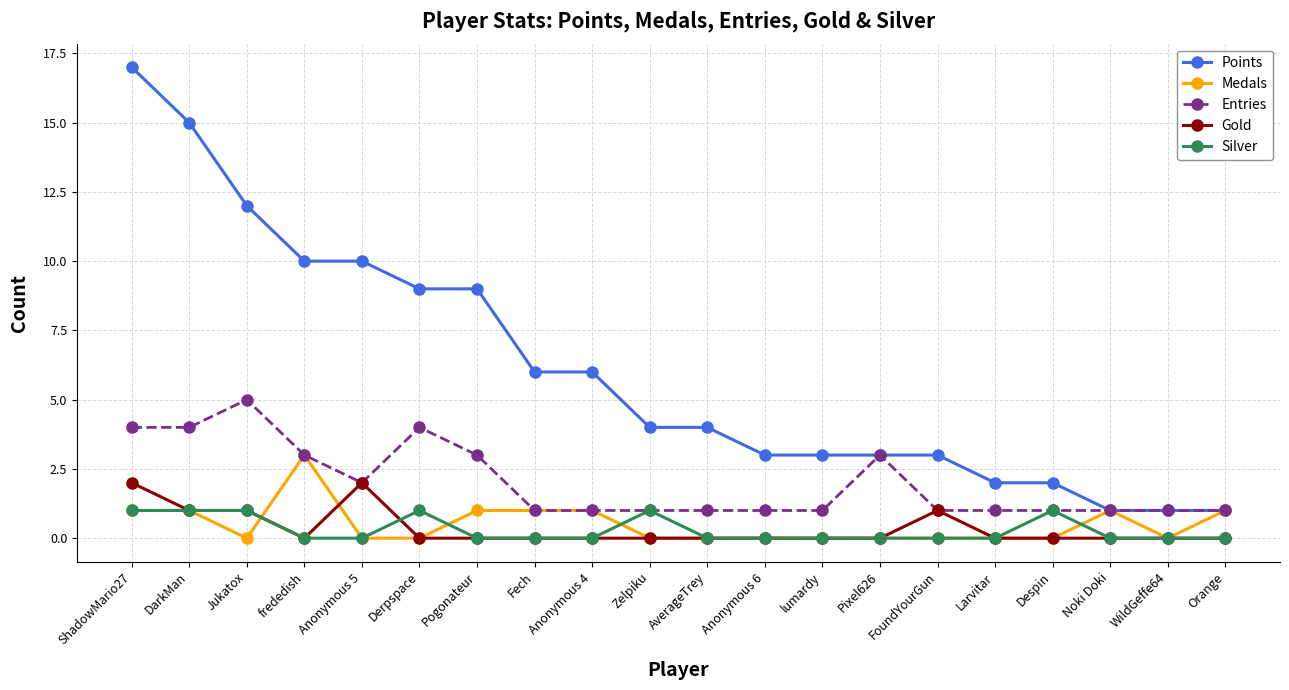

The Points series shows 9 at Derpspace. True or false?

True